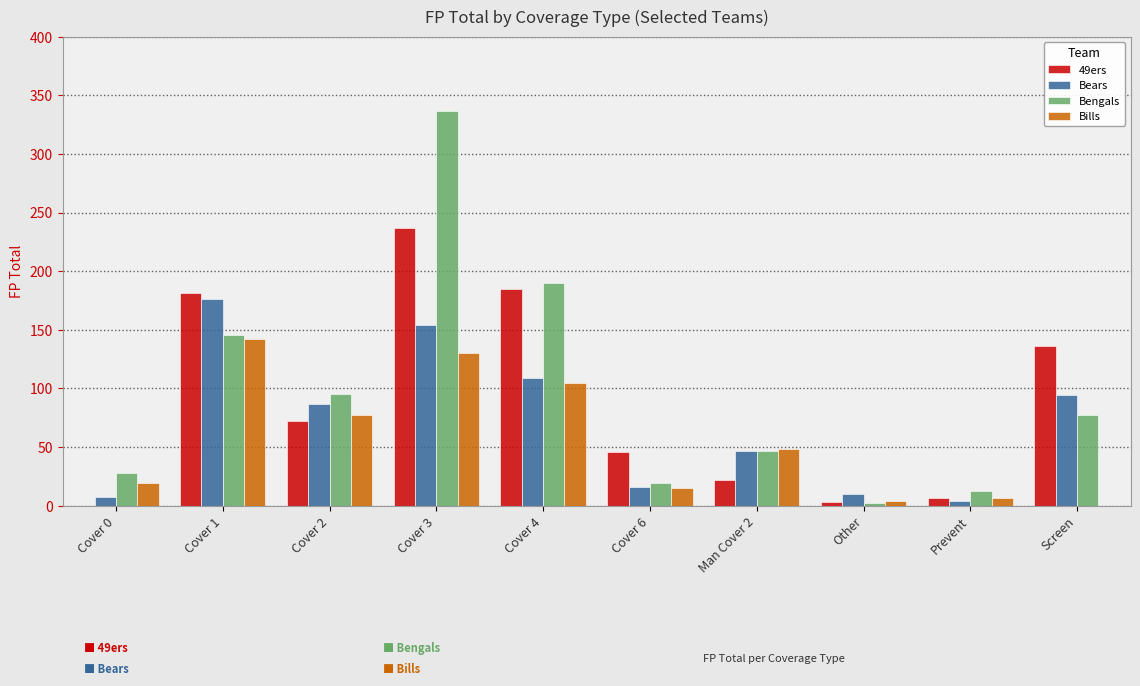

What is the maximum value shown in the chart?

336.9